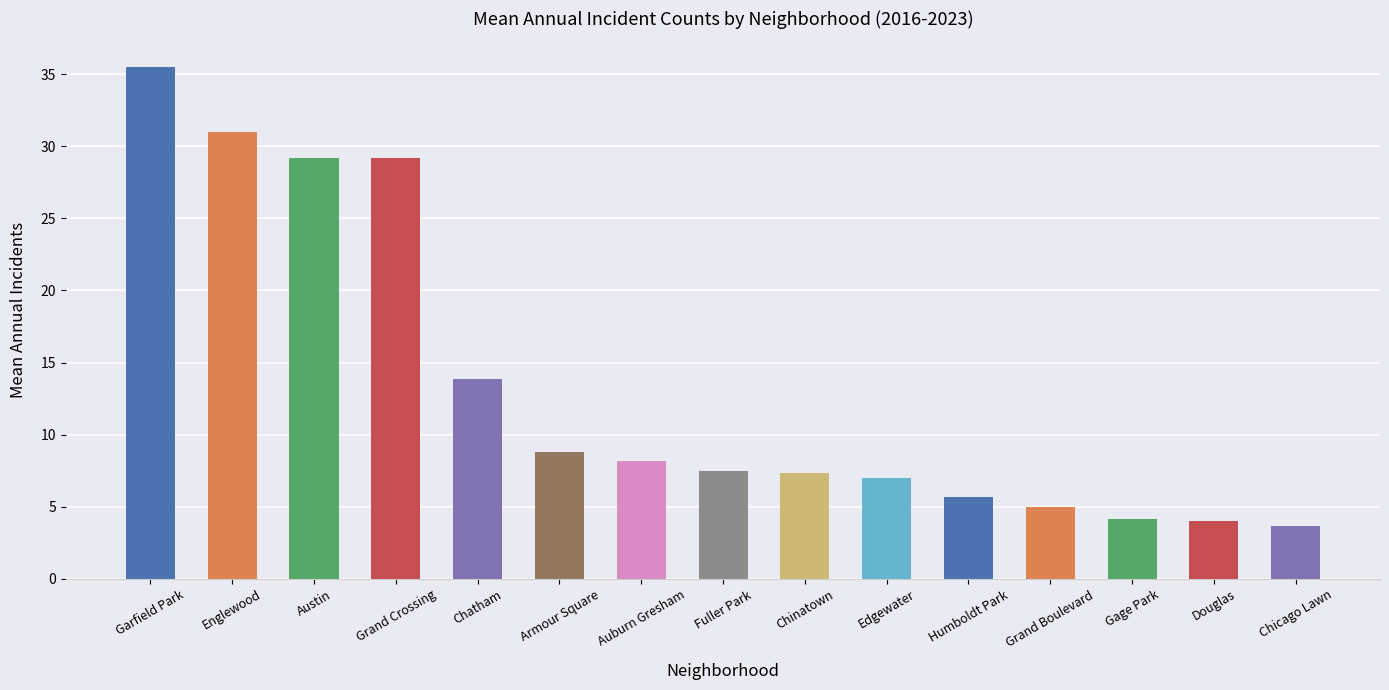

The chart shows a value of 4.2 at Gage Park. True or false?

True